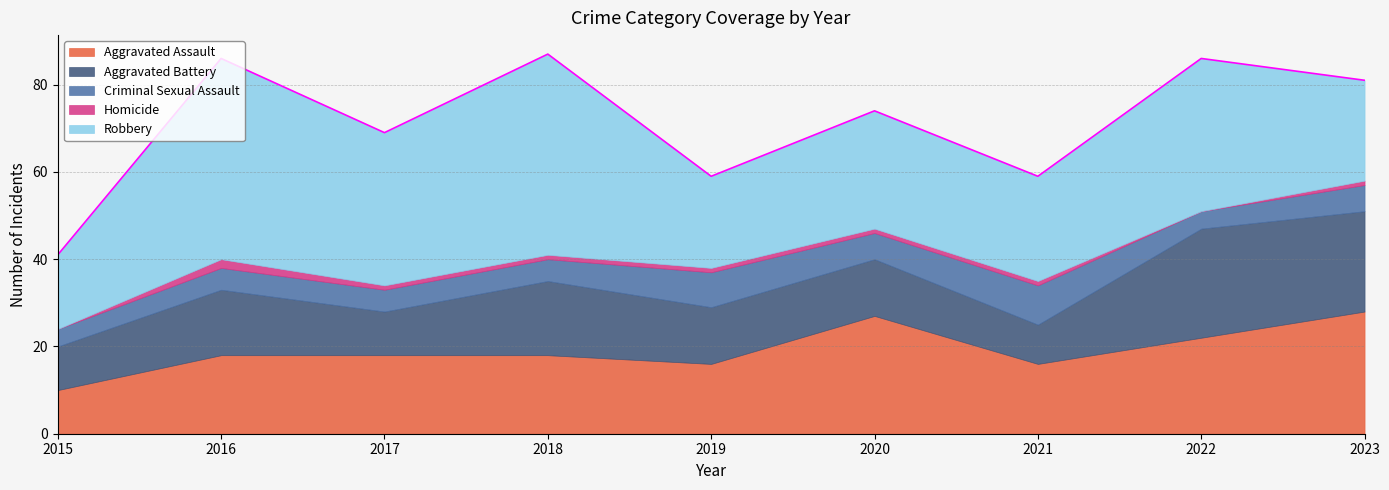

What are all the series names shown in the legend?

Aggravated Assault, Aggravated Battery, Criminal Sexual Assault, Homicide, Robbery